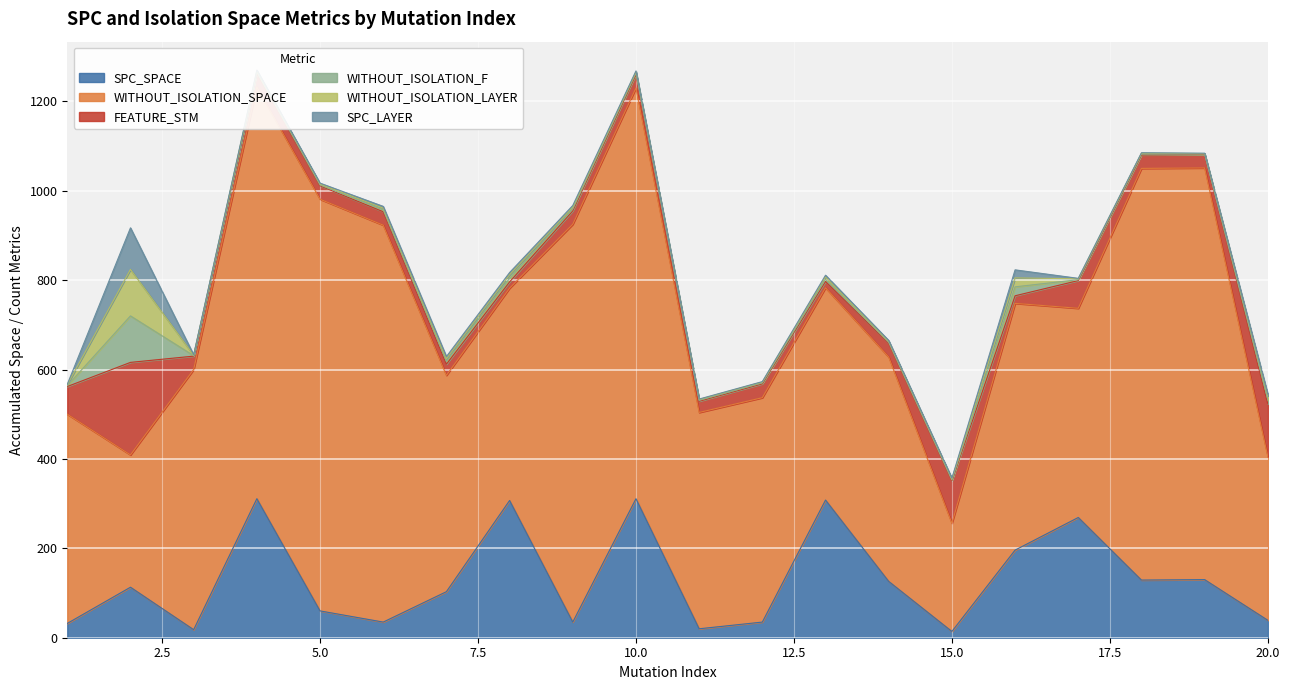

Which series changed the most between 14 and 15?

WITHOUT_ISOLATION_SPACE